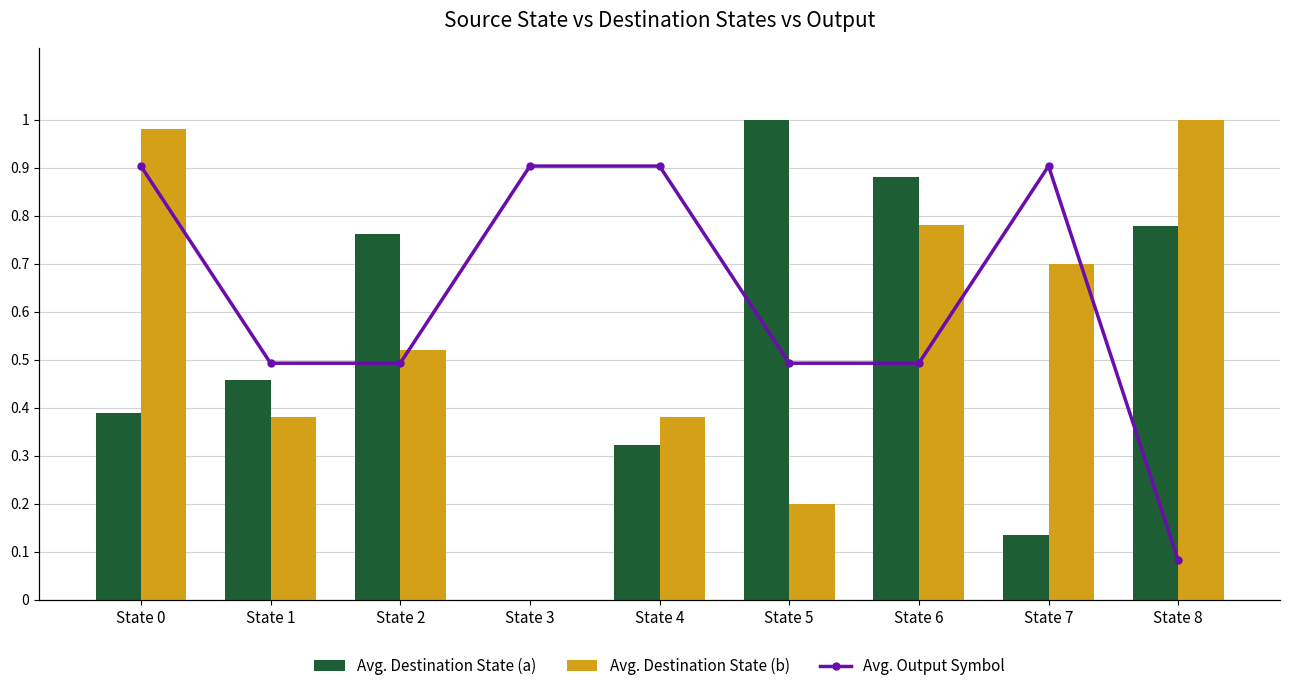

Between State 1 and State 7, which series saw the biggest shift?

Avg. Output Symbol